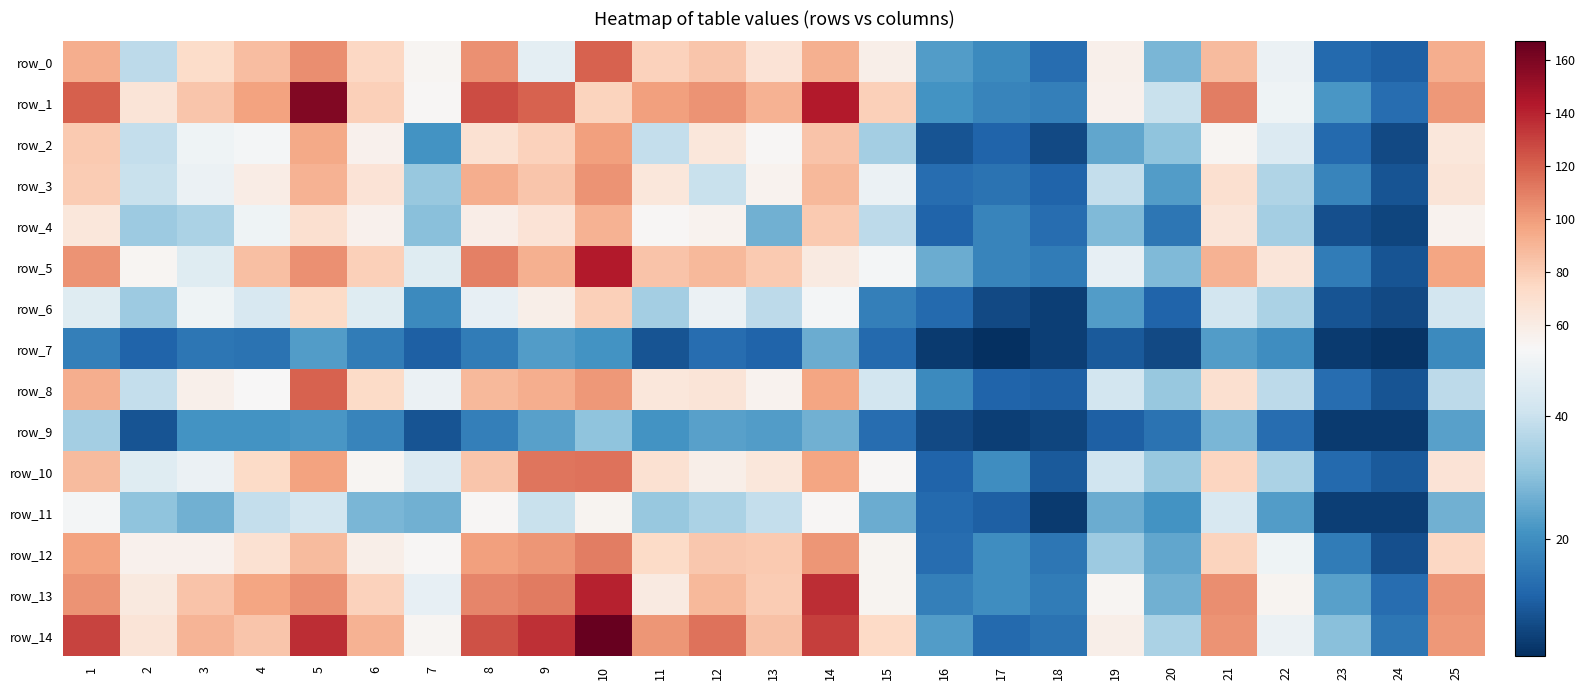

How many data points in row_3 are above 48?

12